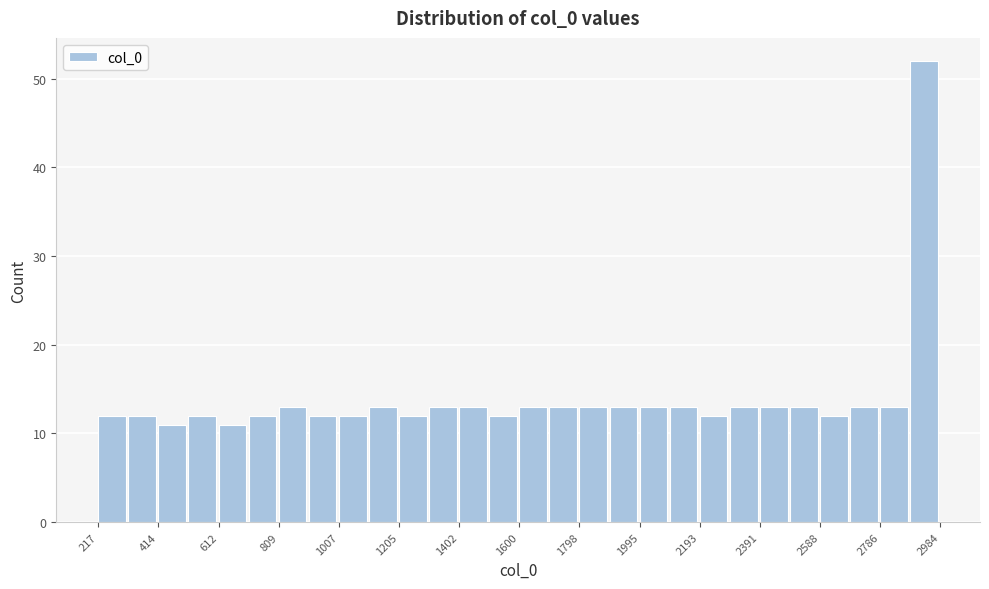

Which range on the x-axis has the tallest bar?

2880 to 2980